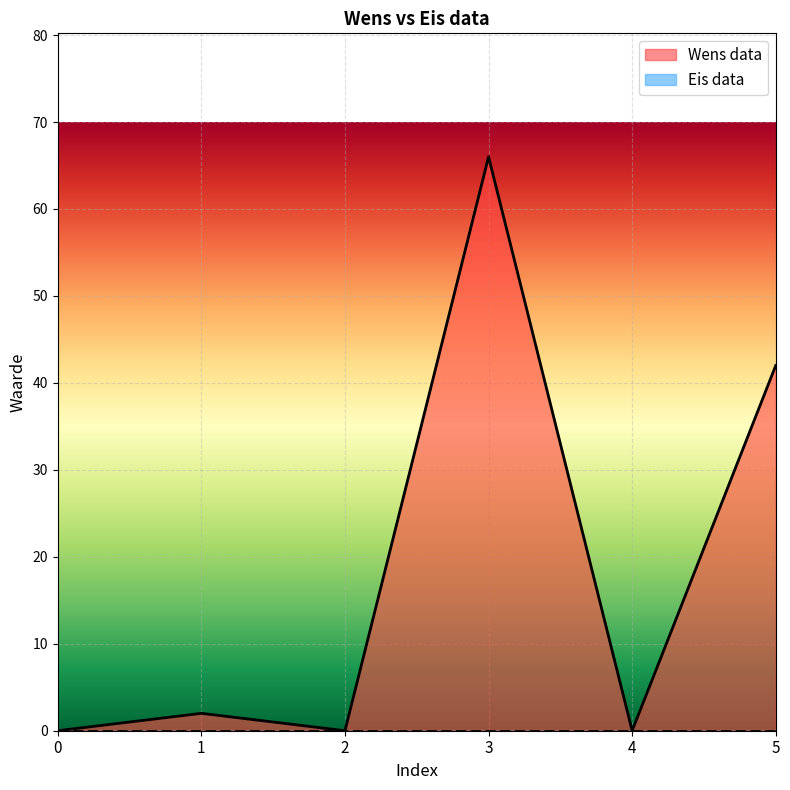

How many values are above zero?

3